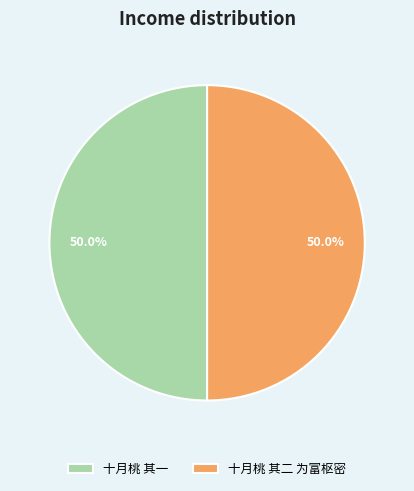

To the nearest percent, what is the combined percentage of 十月桃 其一 and 十月桃 其二 为富枢密?

100%